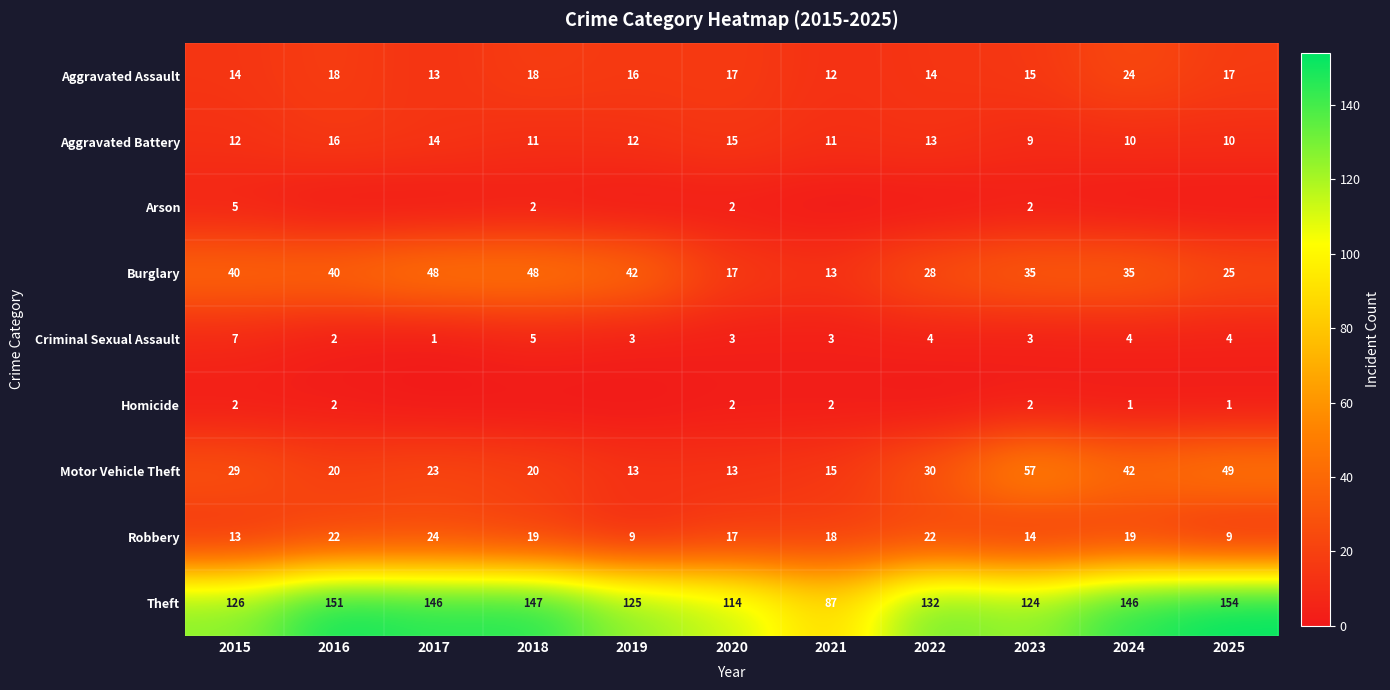

True or false: Theft has a value of 132 at 2022.

True